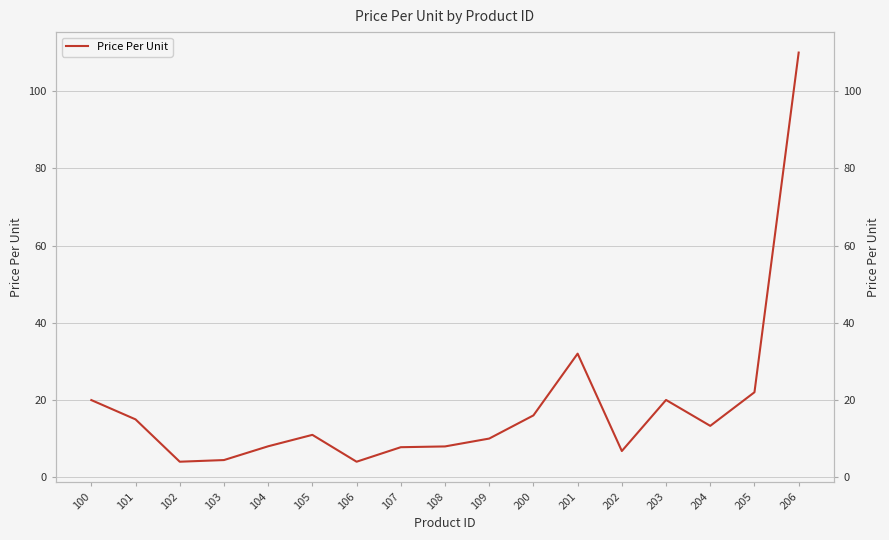

What is the value of the 4th point from the left?

4.4